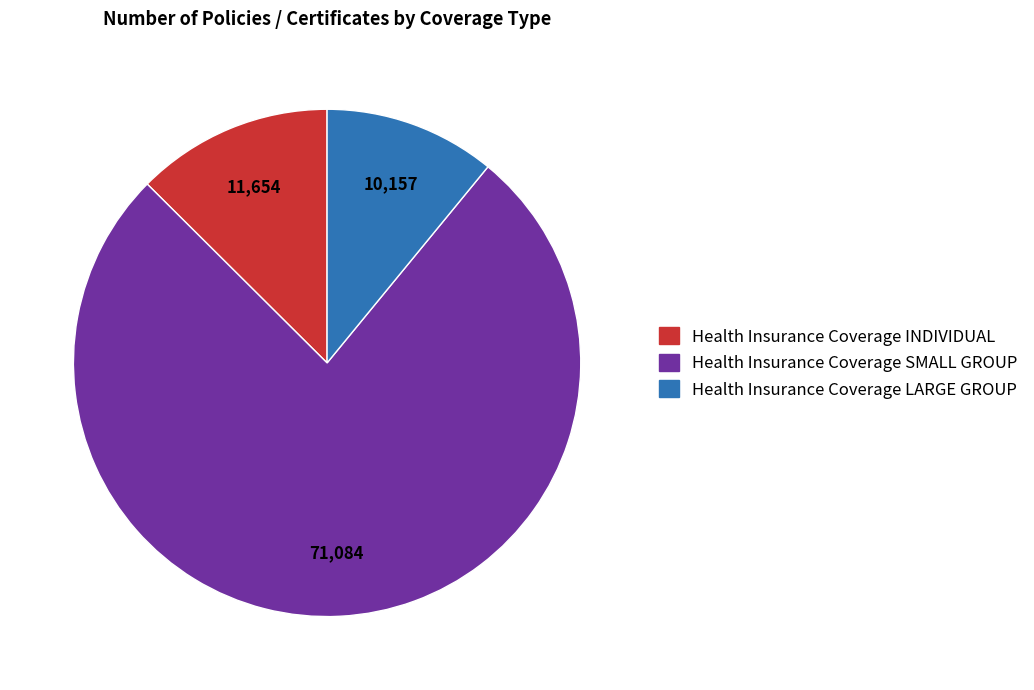

How many slices are in this pie chart?

3